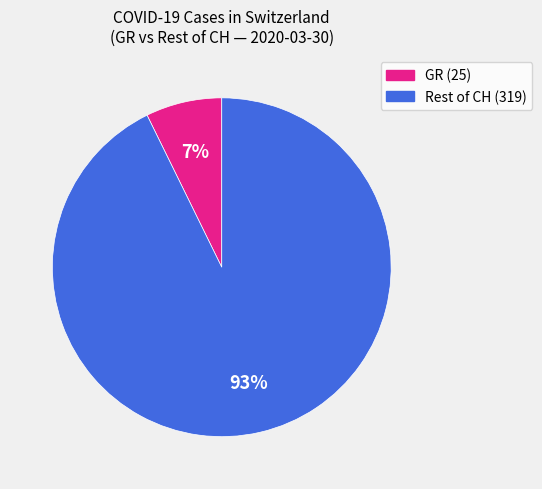

To the nearest percent, what is the average slice percentage?

50%